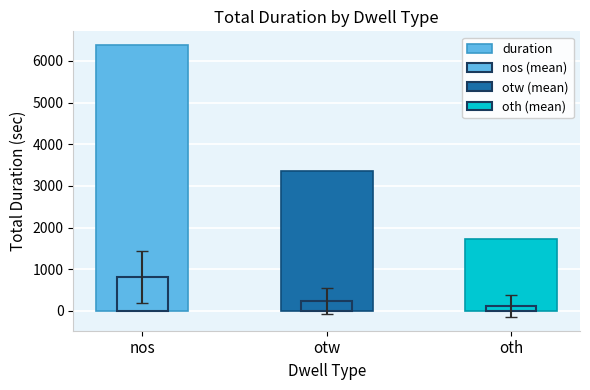

What is the greatest value displayed?

6383